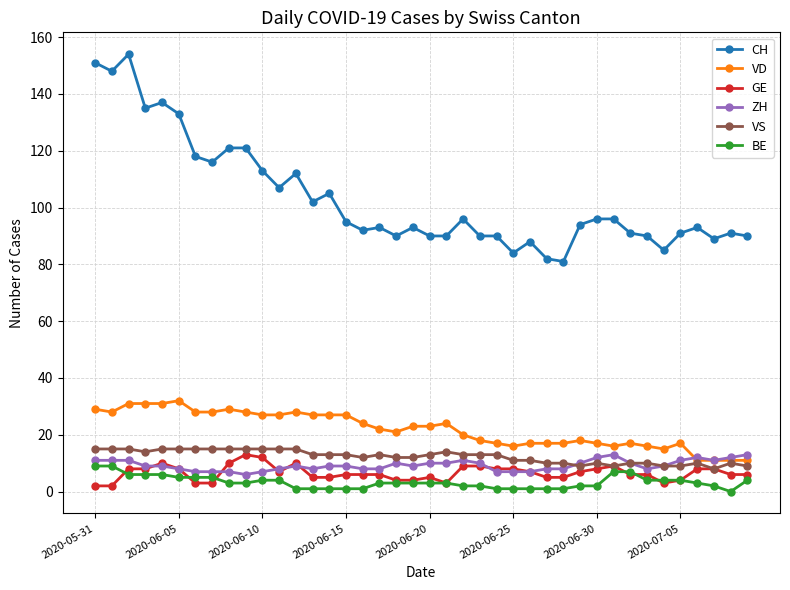

At how many categories does at least one series exceed 141?

3